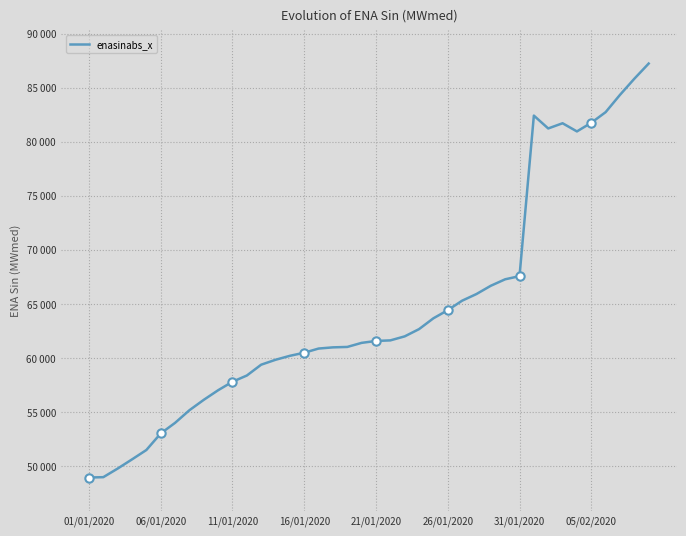

What is the value of the 13th point from the left?

59379